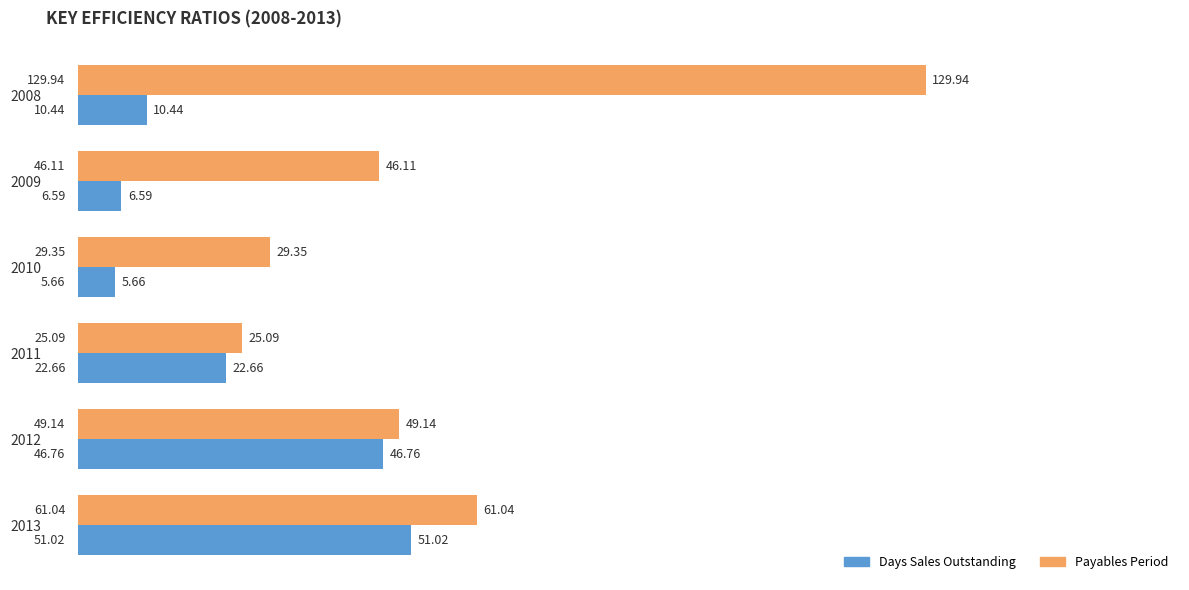

Which series changed the most between 2012 and 2013?

Payables Period